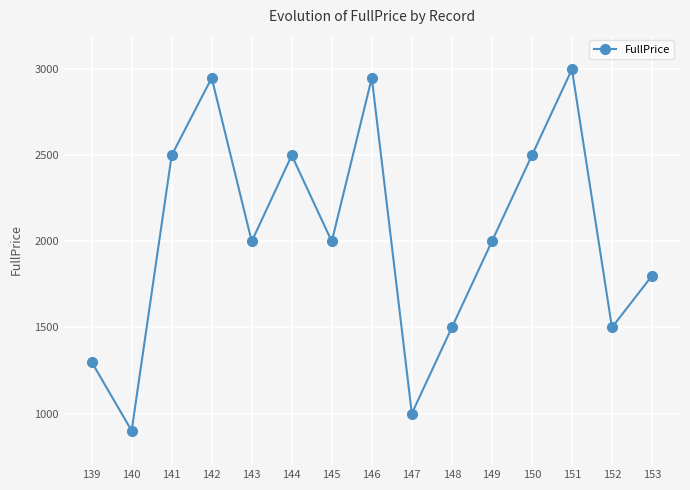

What is the change in value from 149 to 152?

-500